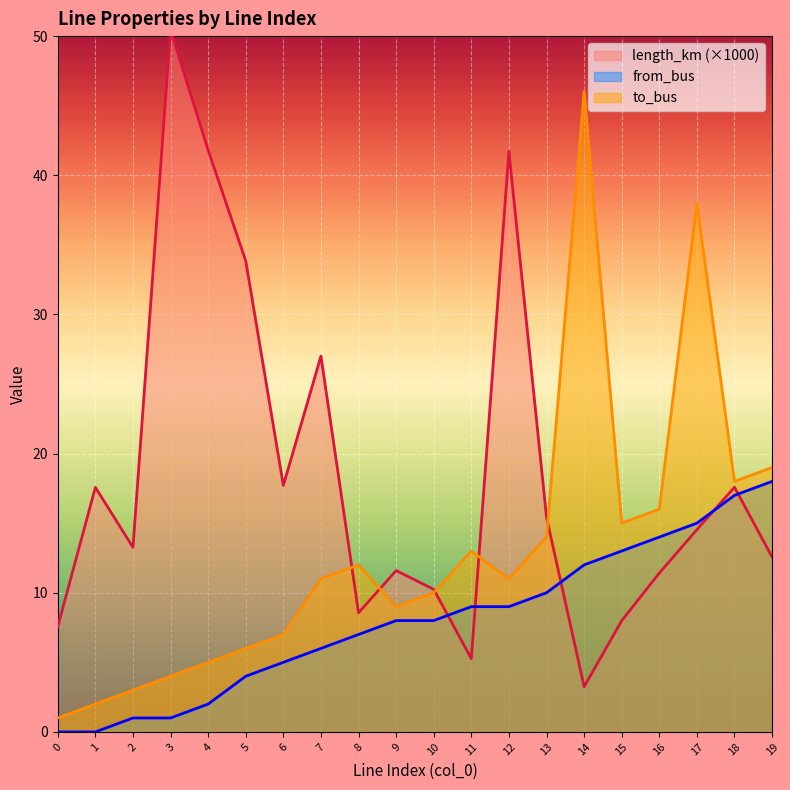

At which label is to_bus closest to 23?

19